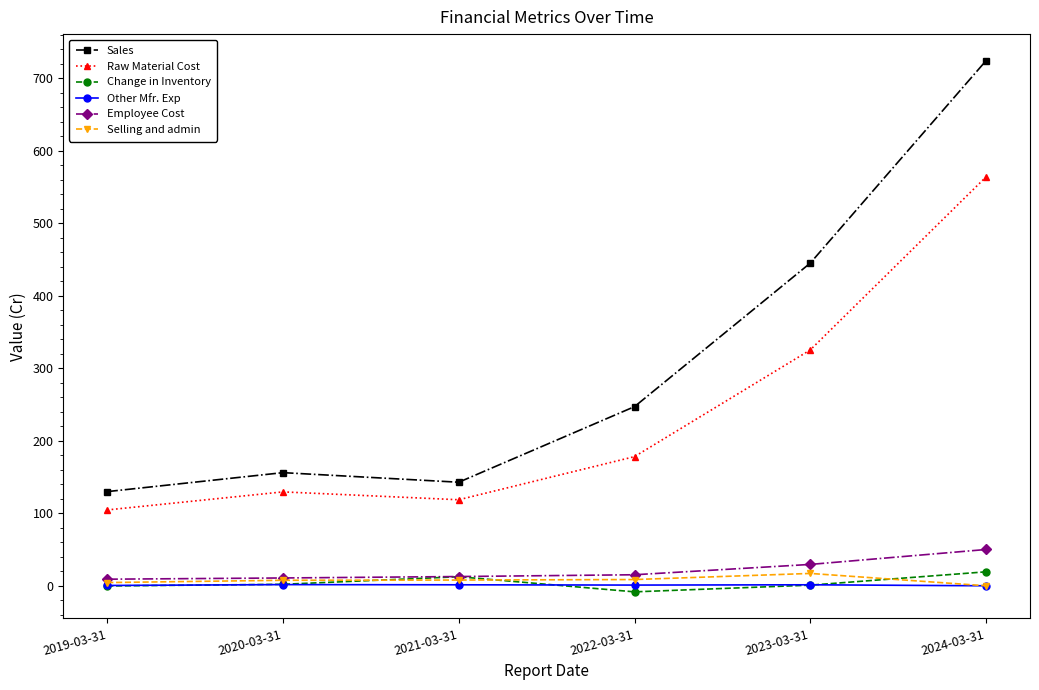

At which label does Change in Inventory reach its minimum?

2022-03-31